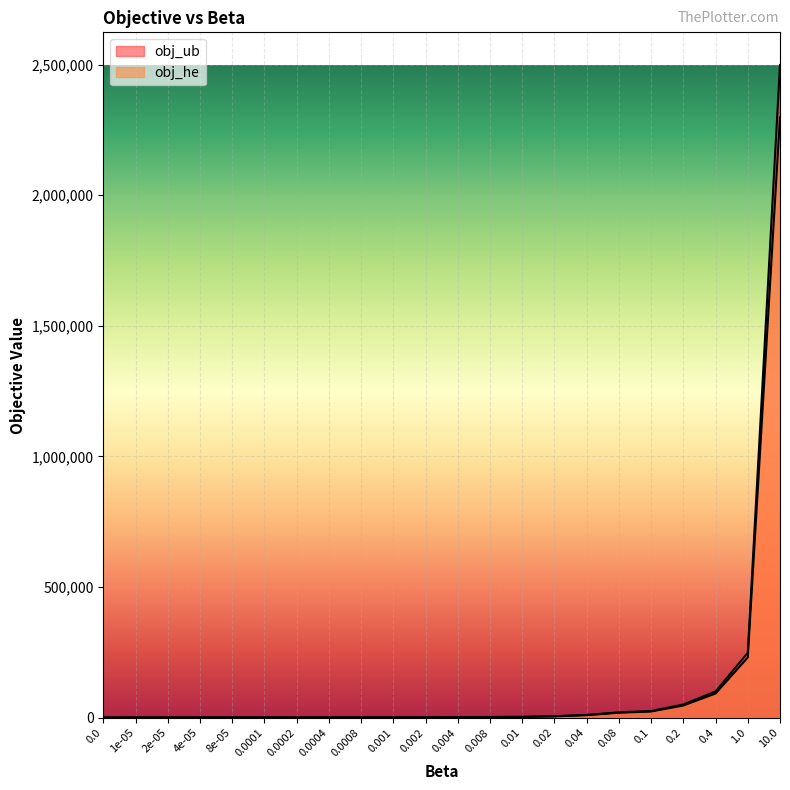

What is the total value across all series at 0.01?

6178.5